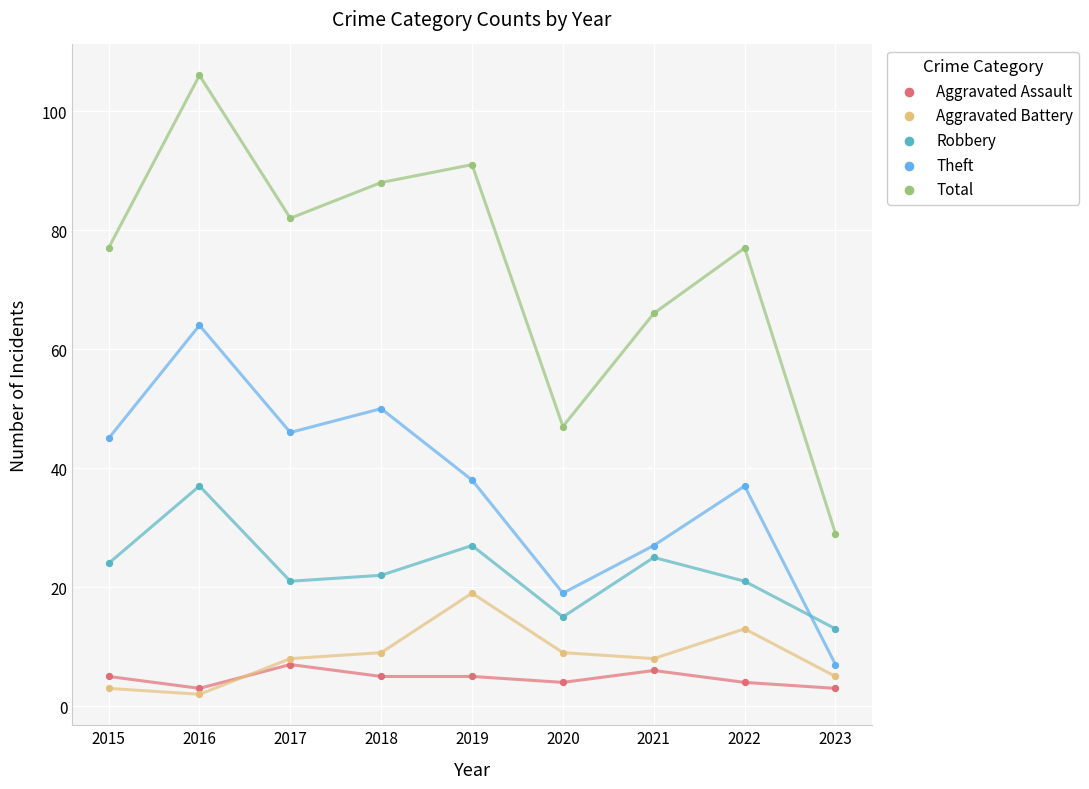

Across all series, what Y value is closest to 54?

50